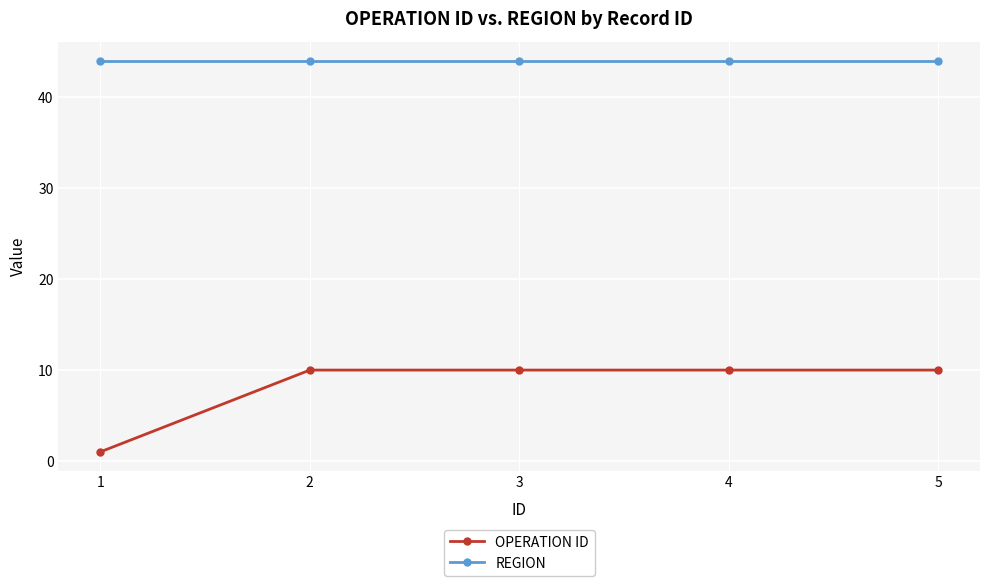

True or false: OPERATION ID has a value of 10 at 4.

True